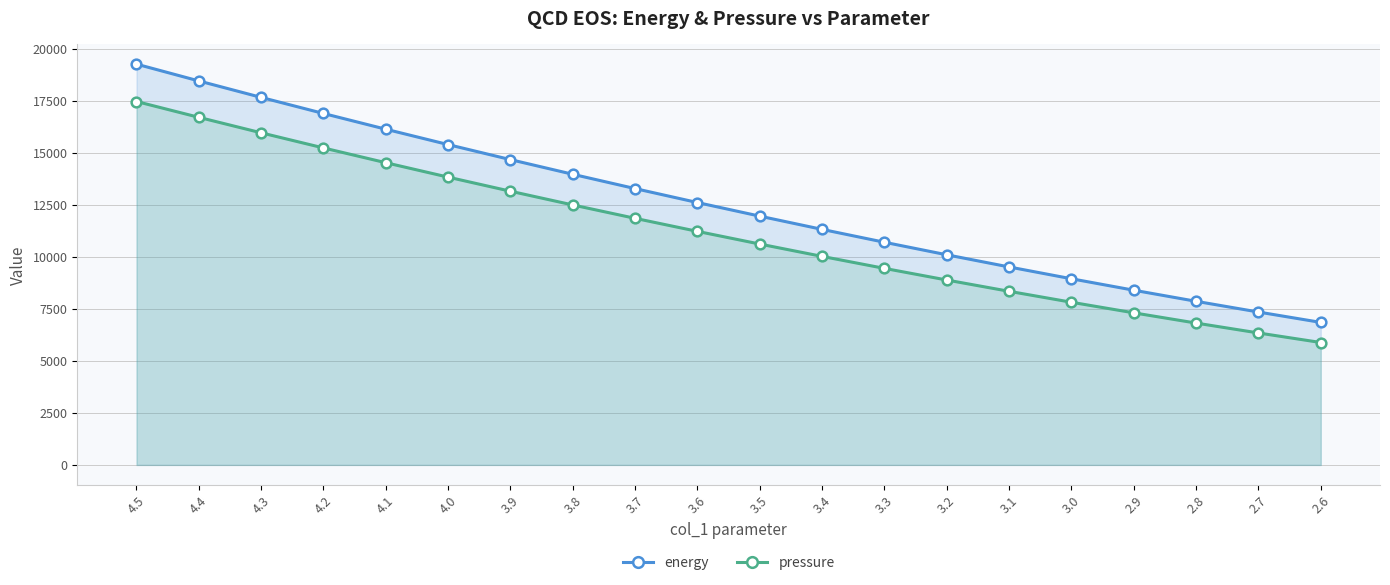

List the series in order of their overall mean, lowest first.

pressure, energy